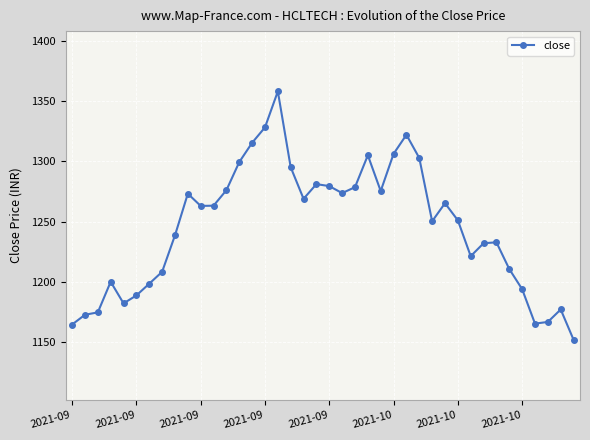

What is the difference between the maximum and minimum values?

206.2